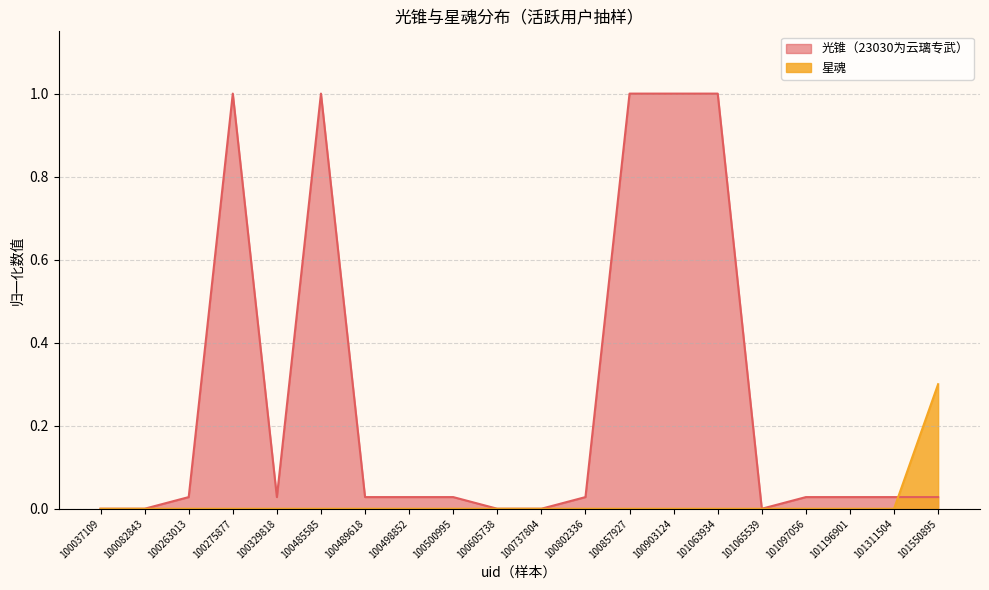

What is the average value of the 光锥（23030为云璃专武） series?

0.3